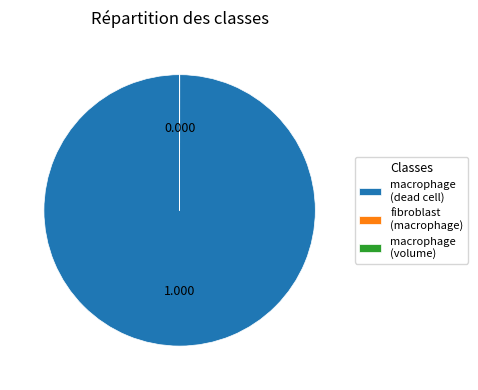

What is the majority slice?

macrophage (dead cell)